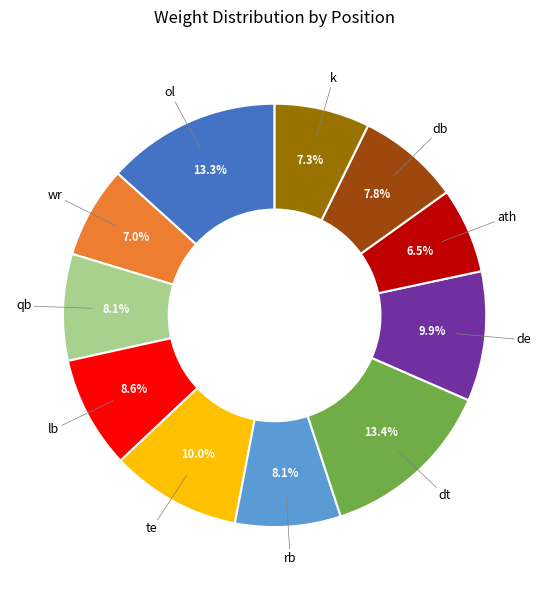

Is there a majority slice in this chart?

No